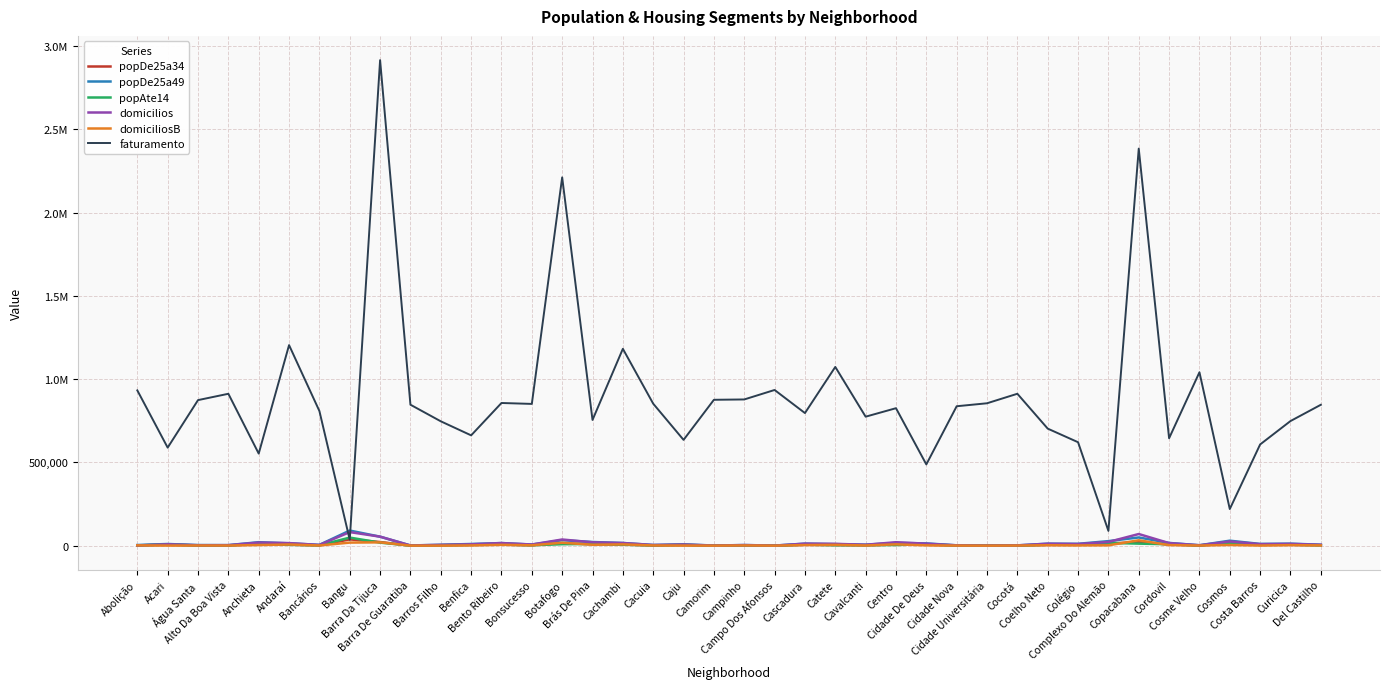

How many data points in popAte14 are less than 4864?

20